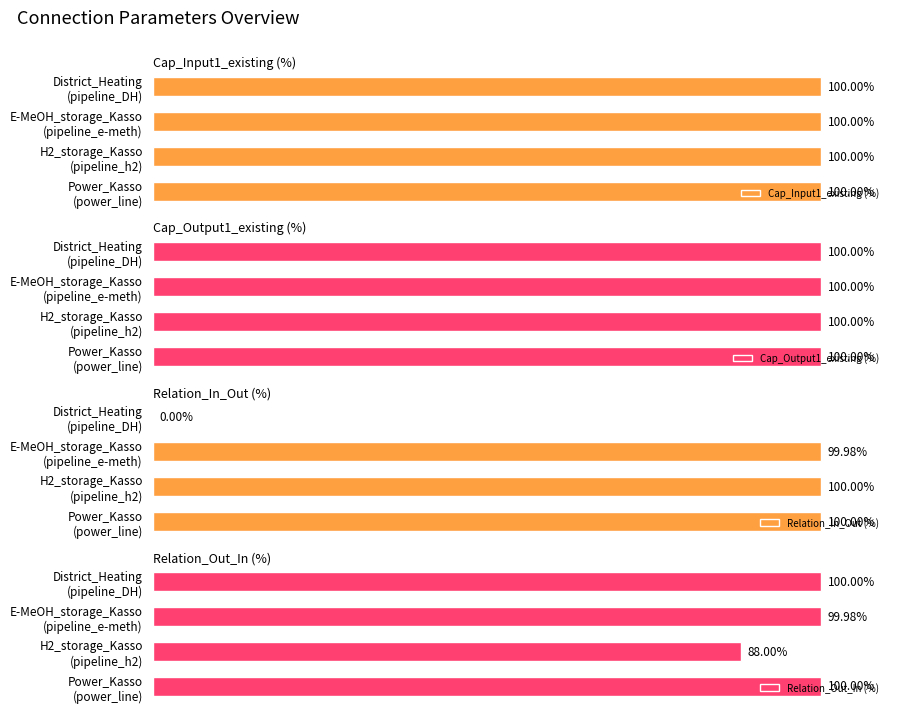

True or false: Cap_Input1_existing (%) has a value of 0.9 at 1.

False